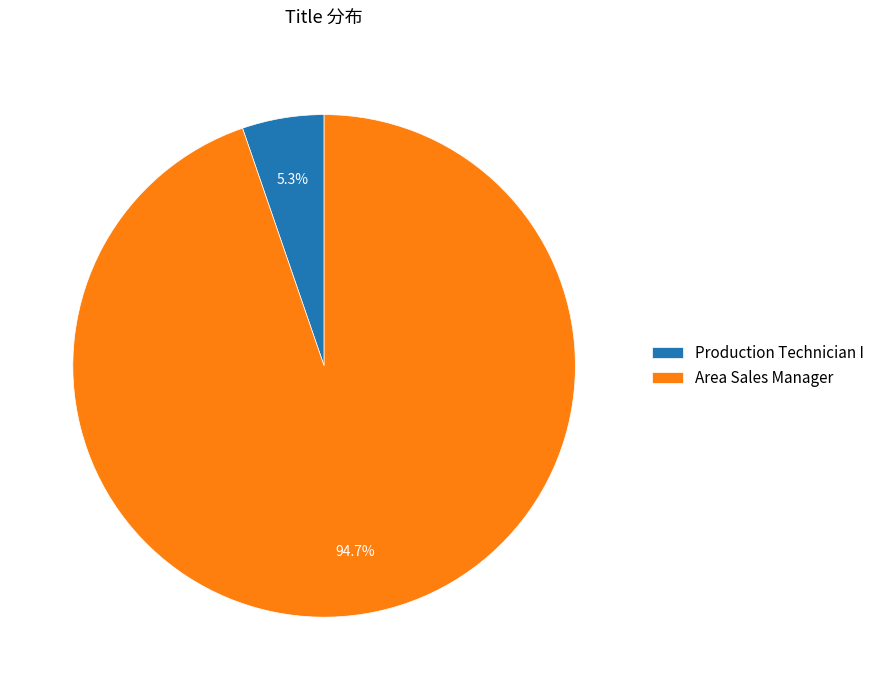

To the nearest percent, what is the difference between the largest and smallest slice percentages?

89%